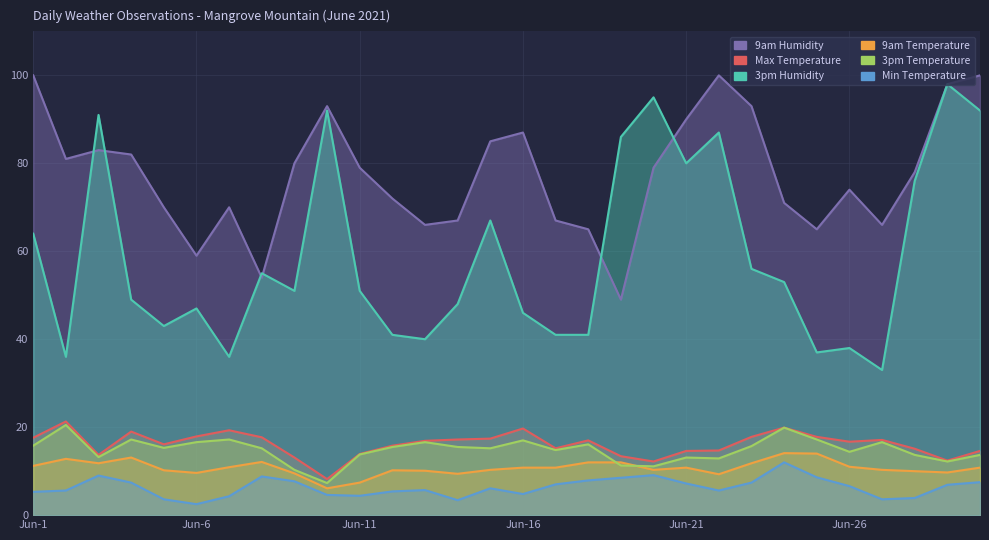

What is the total value across all series at 2021-06-22?

229.5